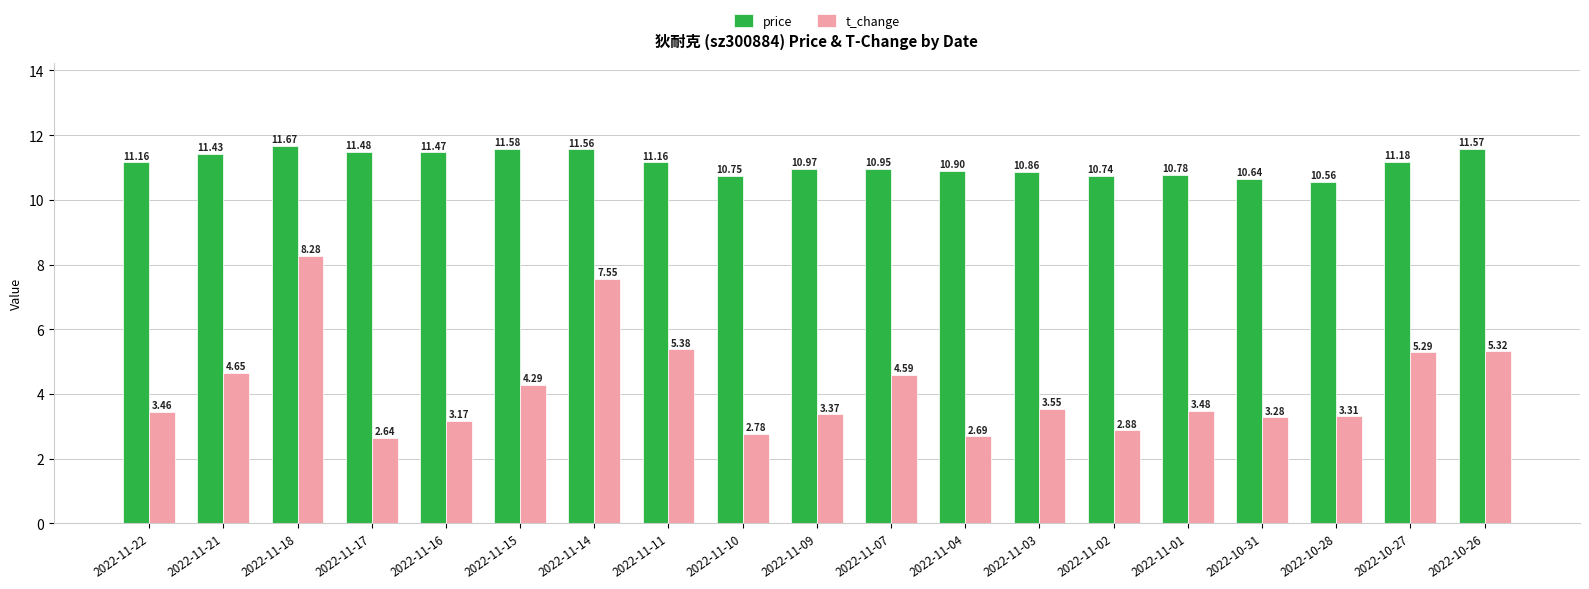

True or false: price has a value of 10.6 at 2022-10-28.

True